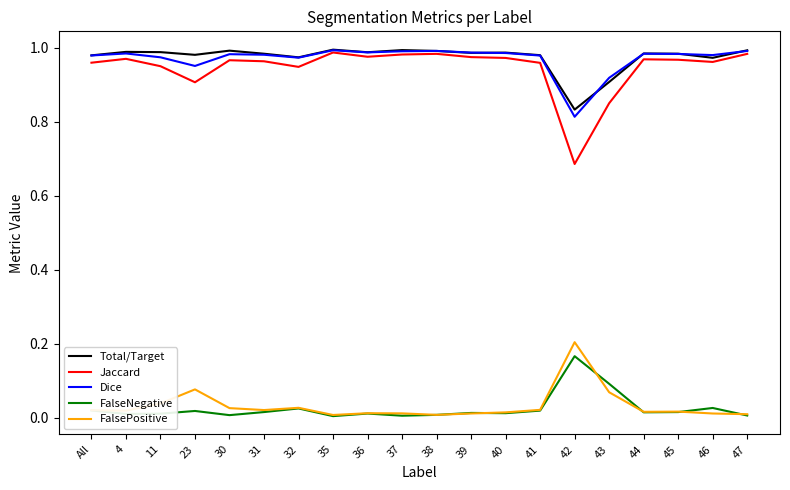

At which label does Dice reach its minimum?

42